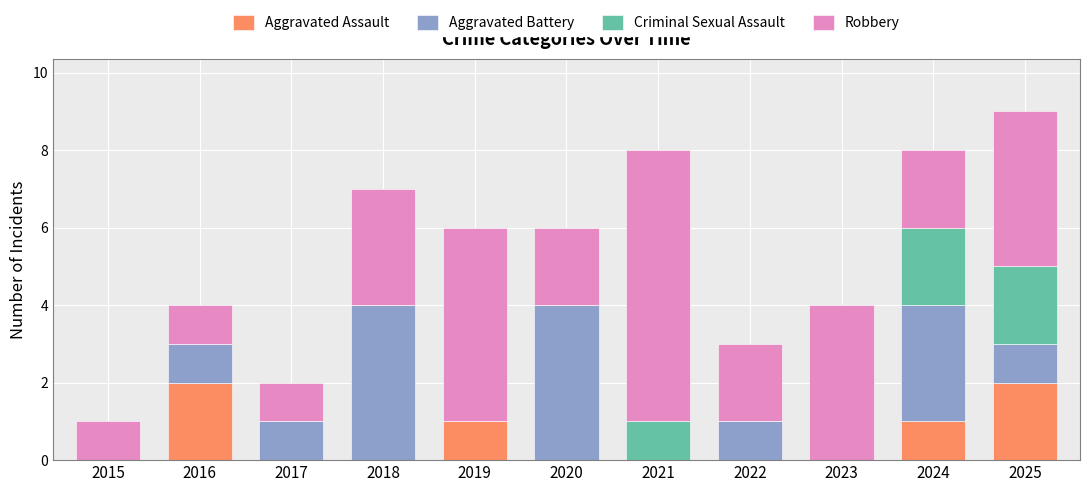

How many distinct data groups are displayed?

4